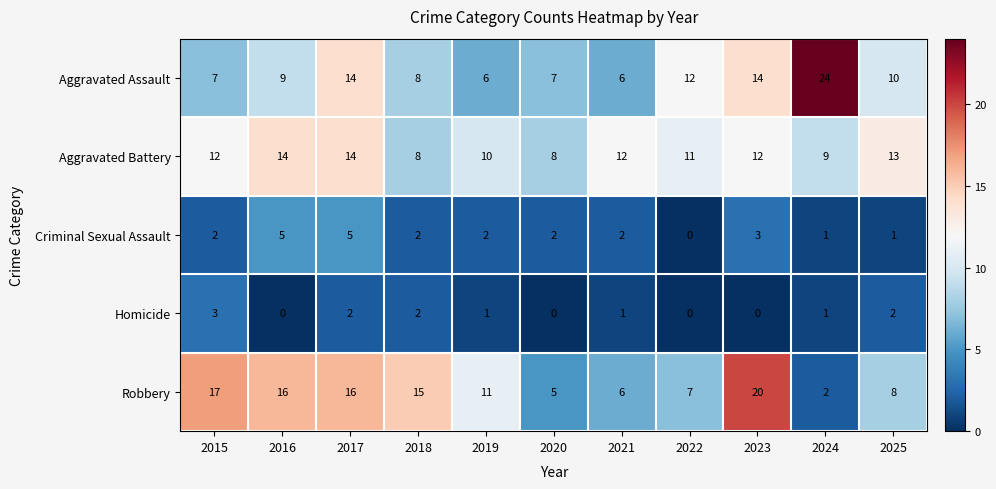

At how many categories does at least one series exceed 6?

11